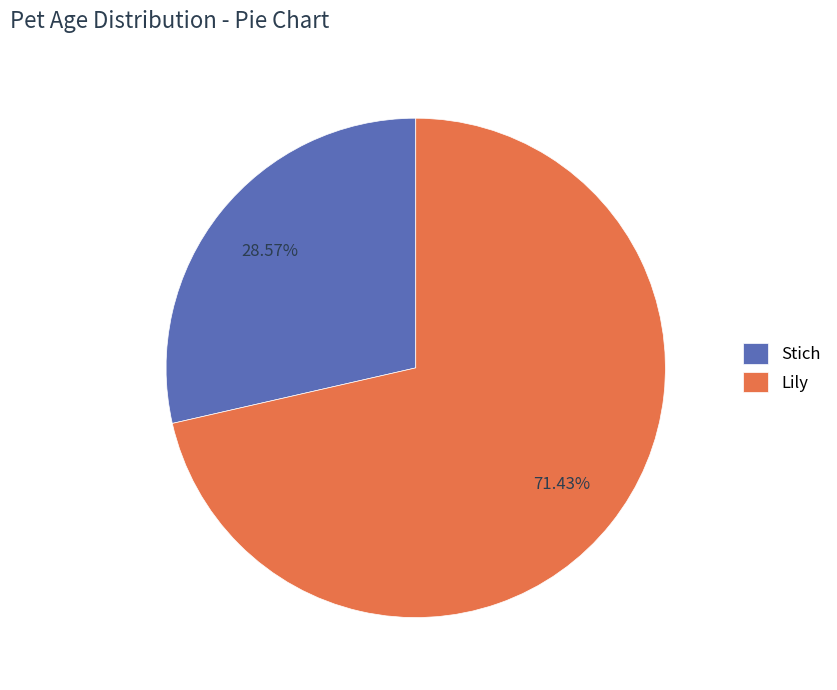

Count the number of slices in the pie.

2